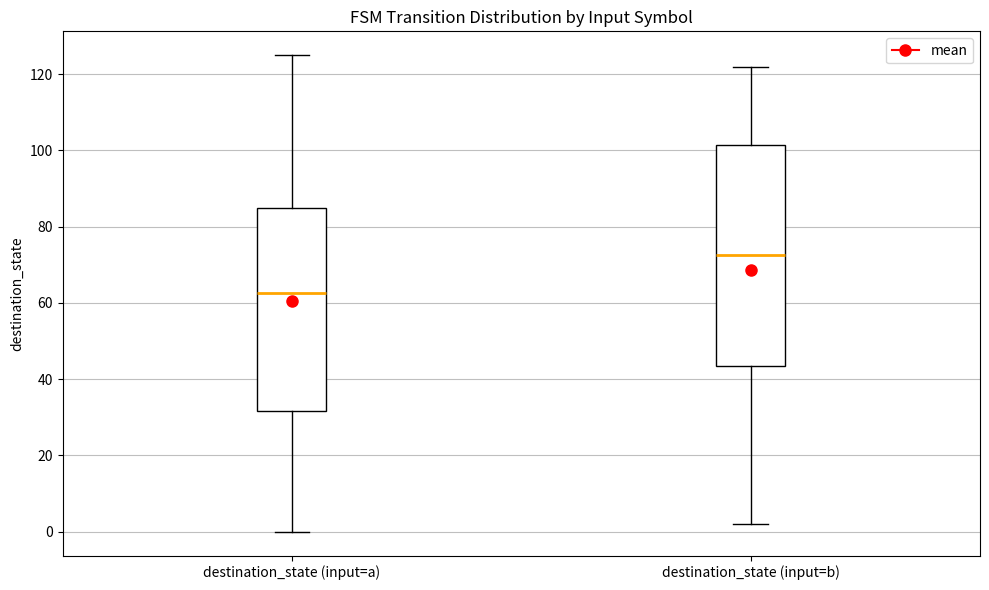

Reading left to right, transcribe this box plot: for each box, give where its median line is, the range the box spans, and where its two whiskers end, as read against the y-axis. The values are not printed on the chart, so give them approximately, as read against the axis.

destination_state (input=a): median 62, box 32 to 86, whiskers 0 to 126
destination_state (input=b): median 72, box 44 to 102, whiskers 2 to 122